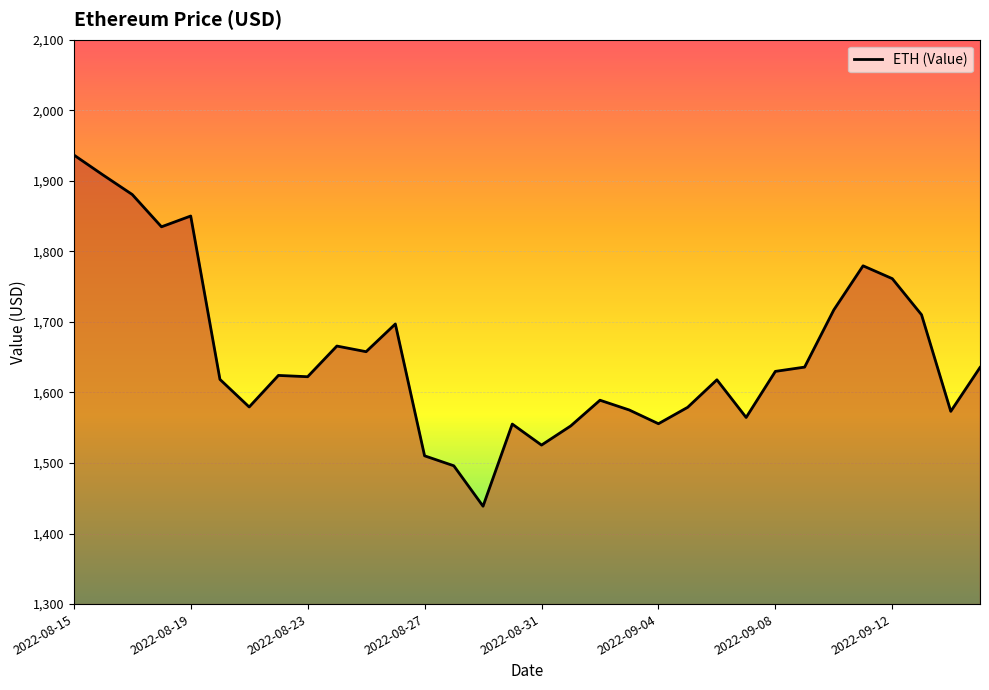

What is the difference between the maximum and minimum values?

498.0